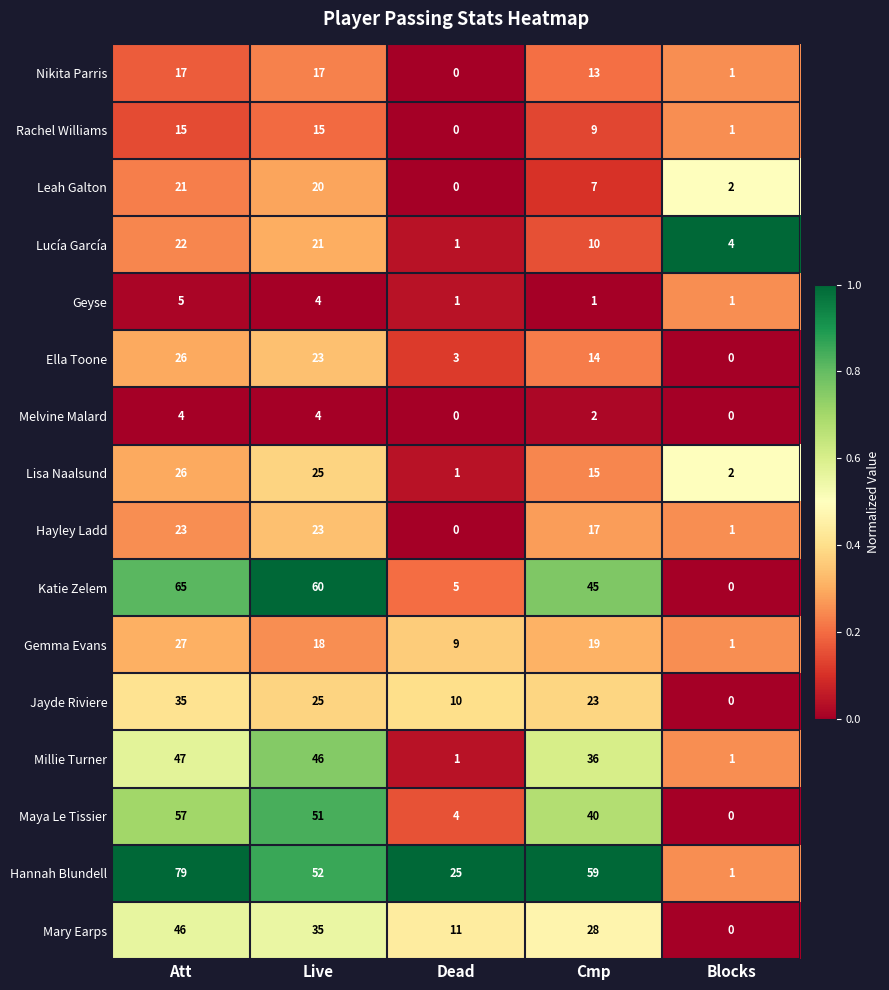

At how many categories does at least one series exceed 1?

5